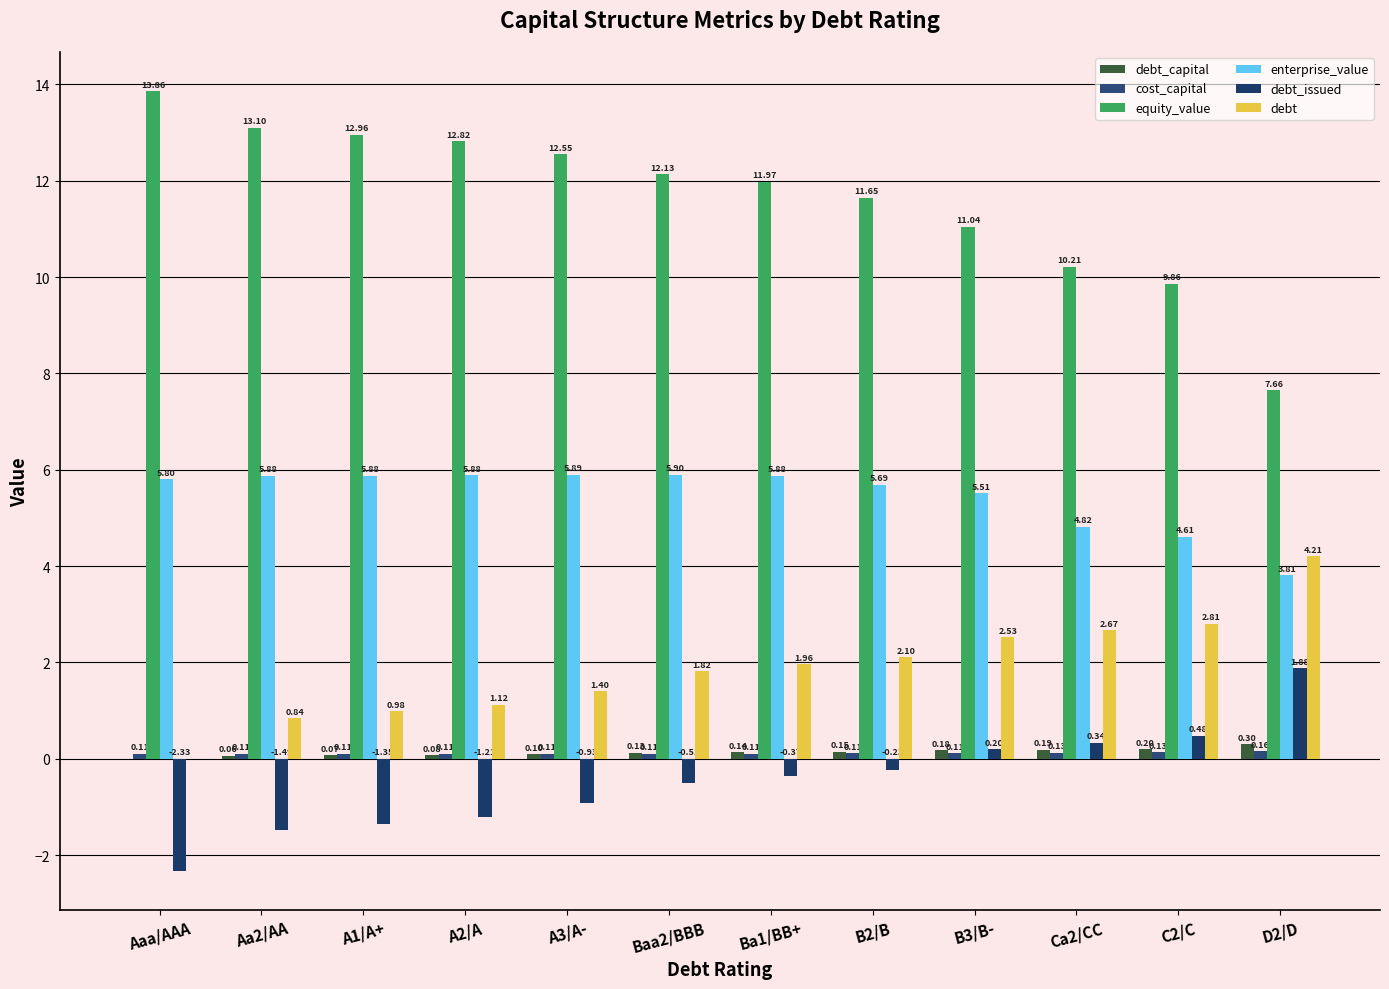

What is the sum of all debt_capital values?

1.6